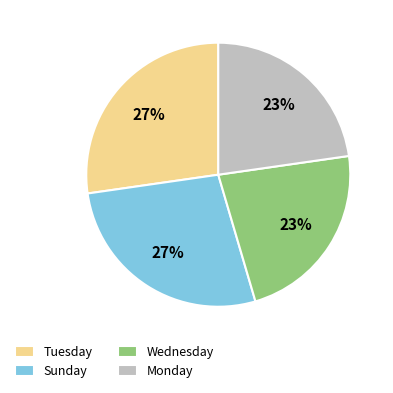

Is Tuesday the majority of the pie?

No